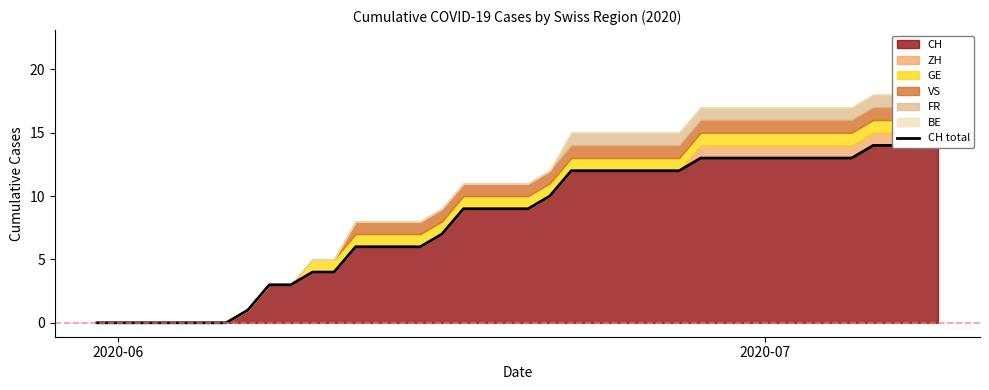

True or false: the data has more than 1 interior local peaks.

False